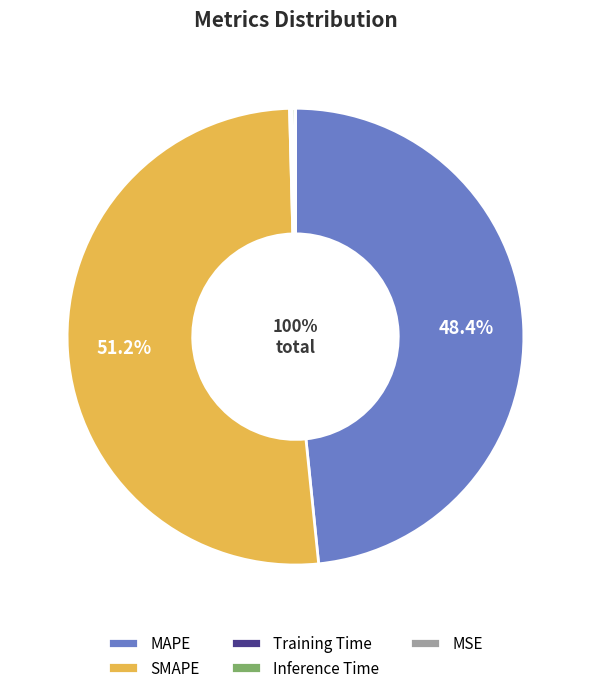

To the nearest percent, what is the difference between the SMAPE and MSE slice percentages?

51%